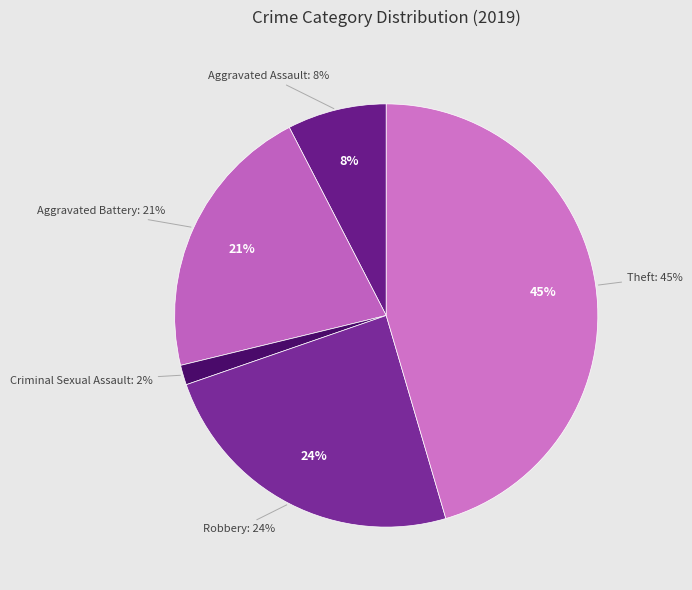

What is the largest slice in the pie chart?

Theft